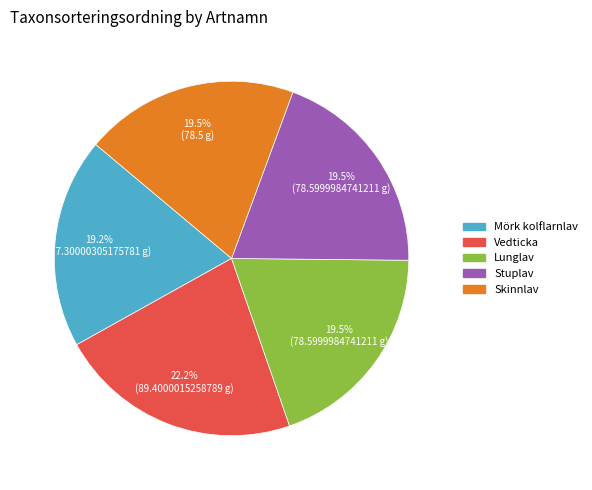

Count the number of slices in the pie.

5